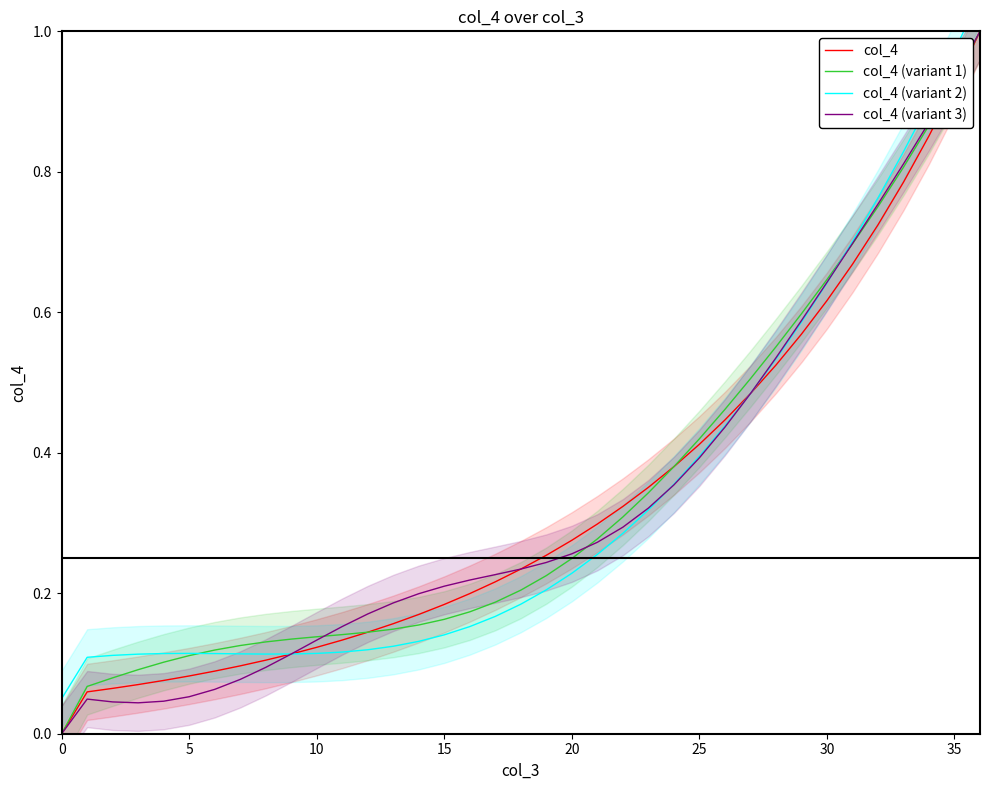

How many intersections are there between col_4 (variant 1) and col_4 (variant 3)?

3